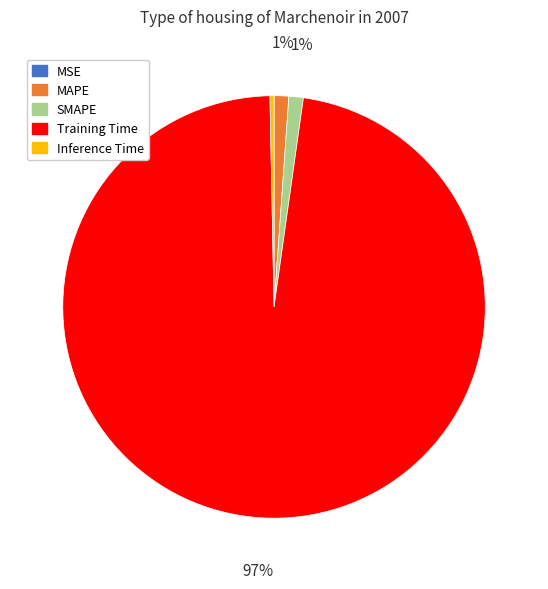

Does MAPE account for over 50% of the chart?

No